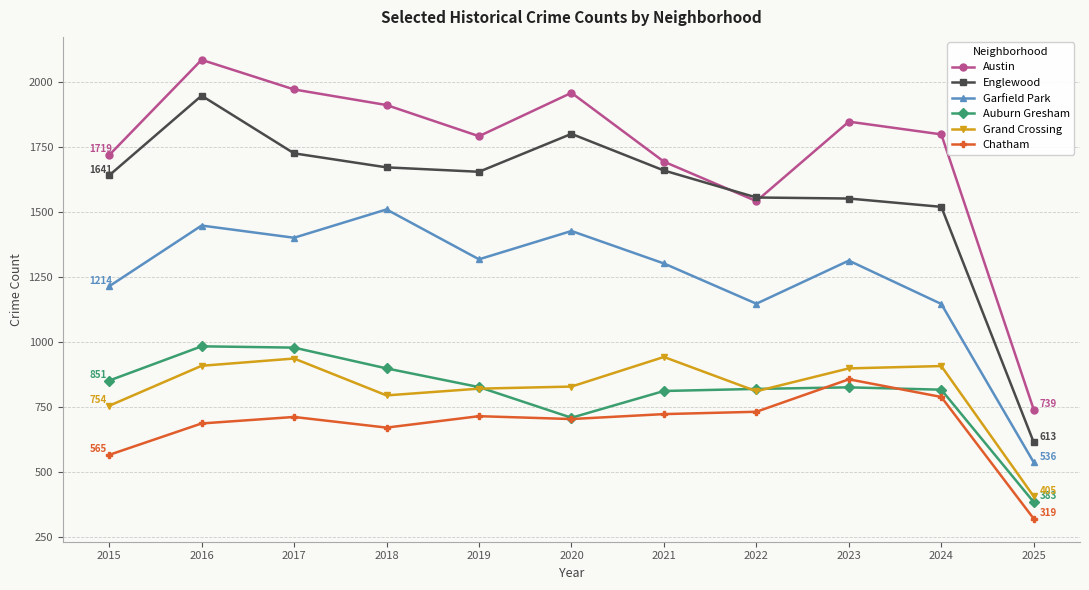

What are all the series names shown in the legend?

Austin, Englewood, Garfield Park, Auburn Gresham, Grand Crossing, Chatham